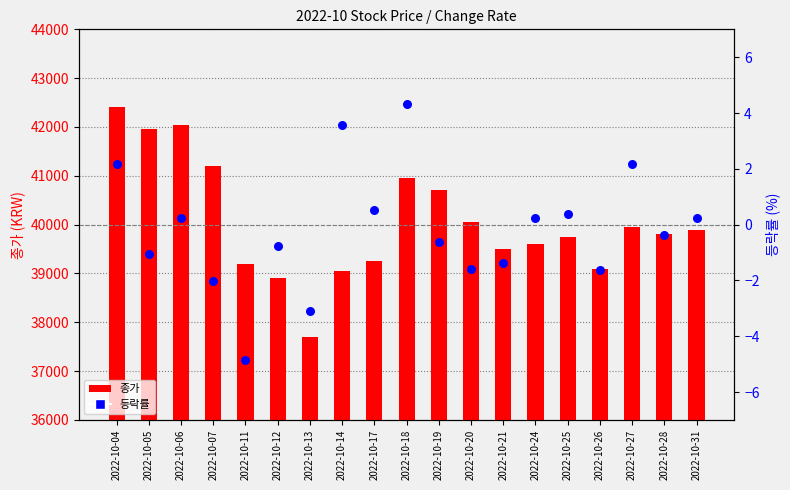

At which category is the sum across all series the highest?

2022-10-04